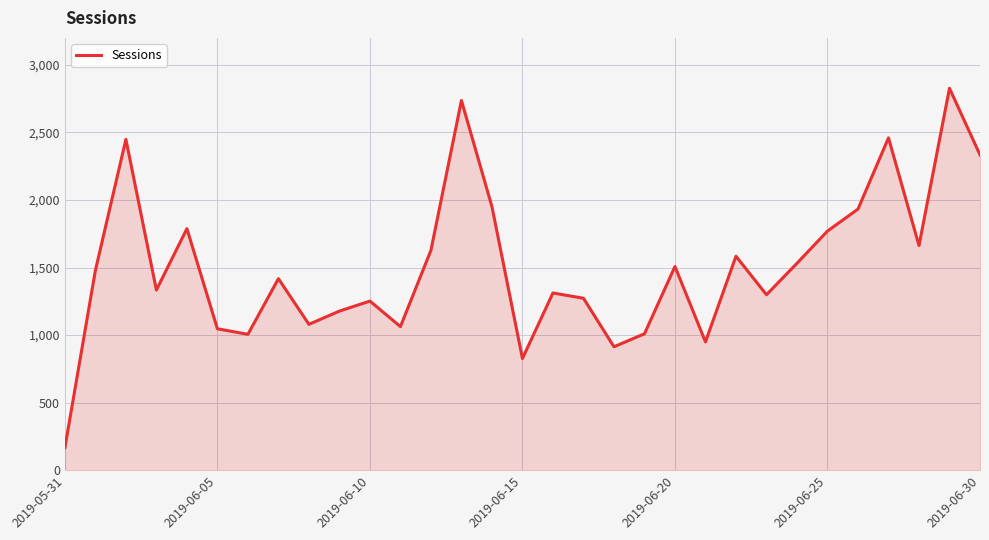

What is the minimum value shown in the chart?

167